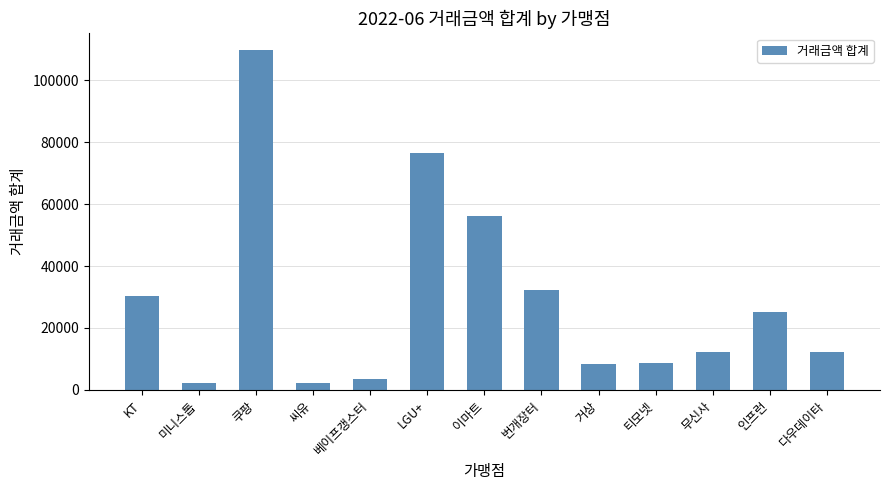

Are the bars horizontal?

No